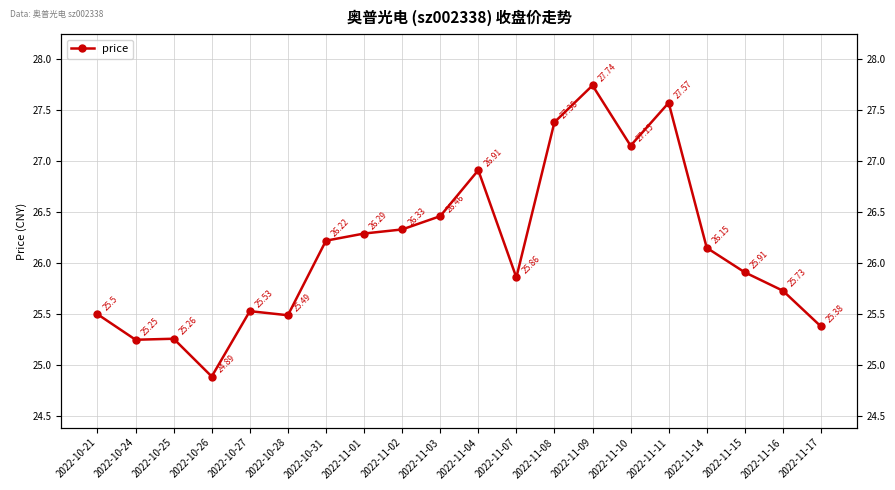

Reading left to right, what are all the values shown in this chart?

25.5	25.2	25.3	24.9	25.5	25.5	26.2	26.3	26.3	26.5	26.9	25.9	27.4	27.7	27.1	27.6	26.1	25.9	25.7	25.4